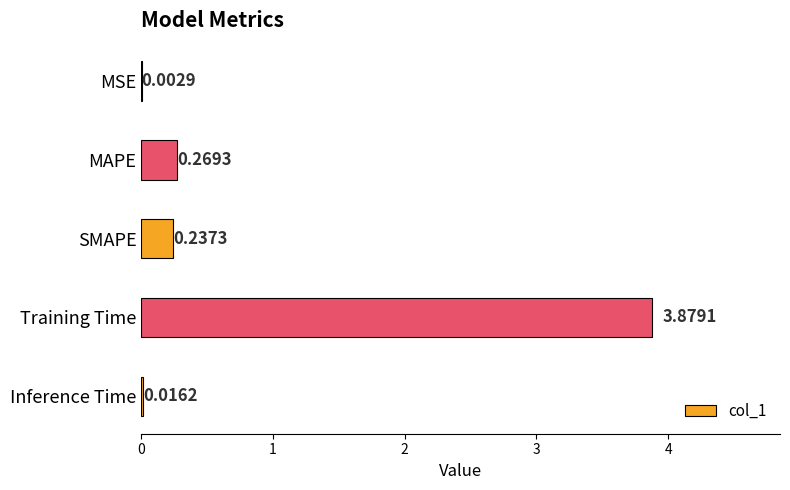

What is the average value?

0.9